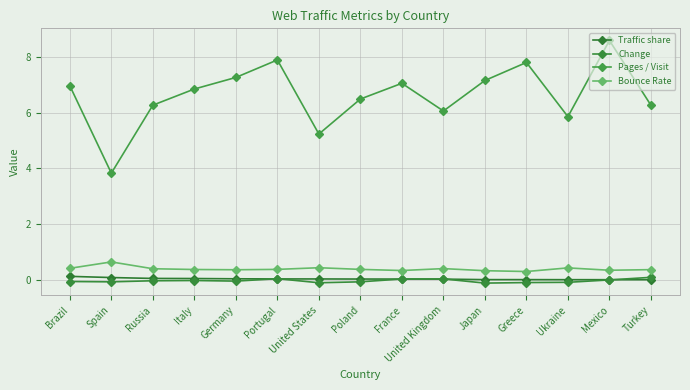

At which label is Pages / Visit closest to 6?

United Kingdom